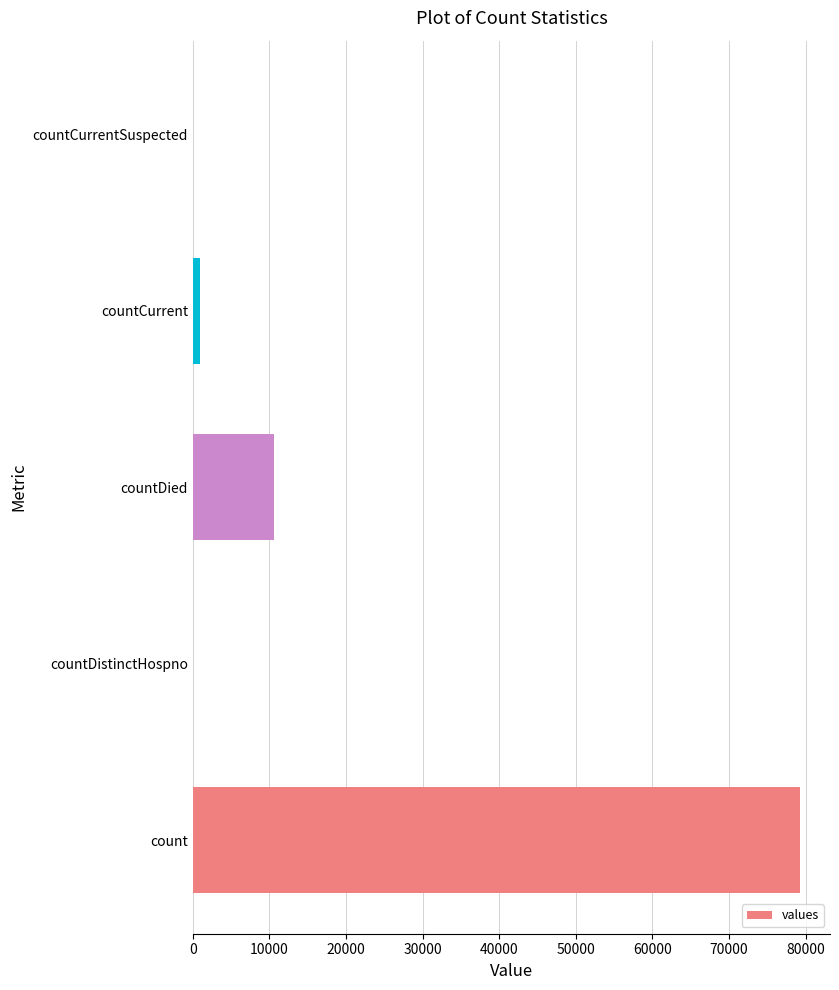

True or false: the data shows 20924 at count.

False